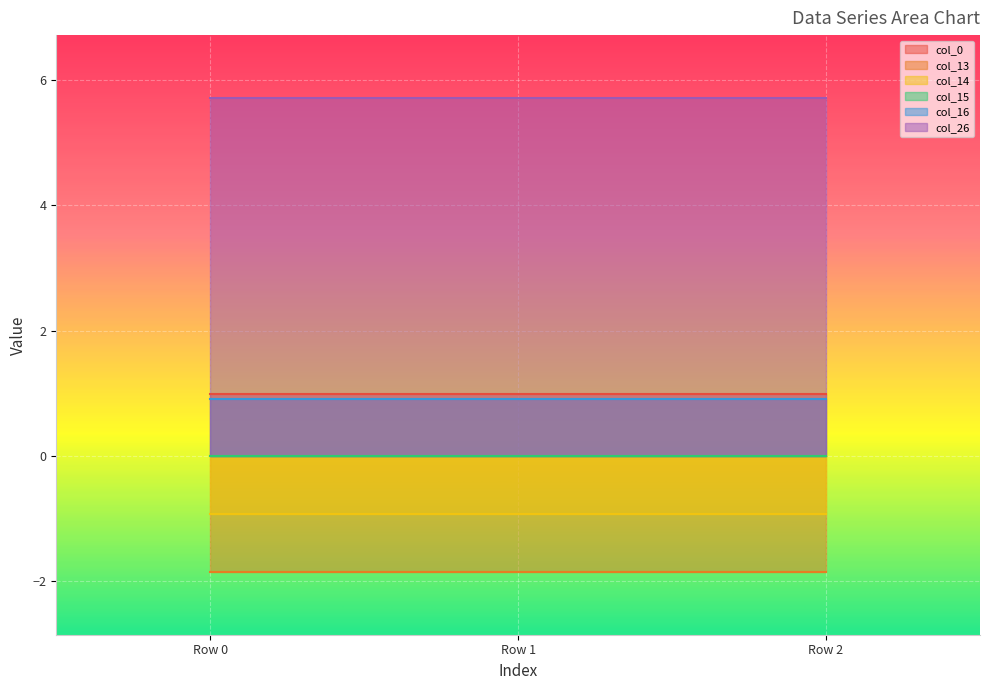

What is the value of the col_16 point at the 2nd from the left?

0.9